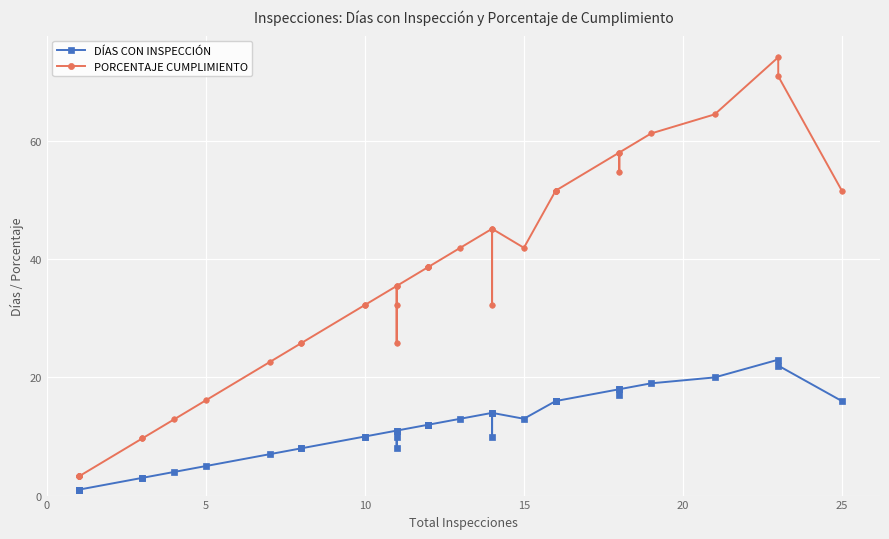

How many data points in DÍAS CON INSPECCIÓN are above 12?

16